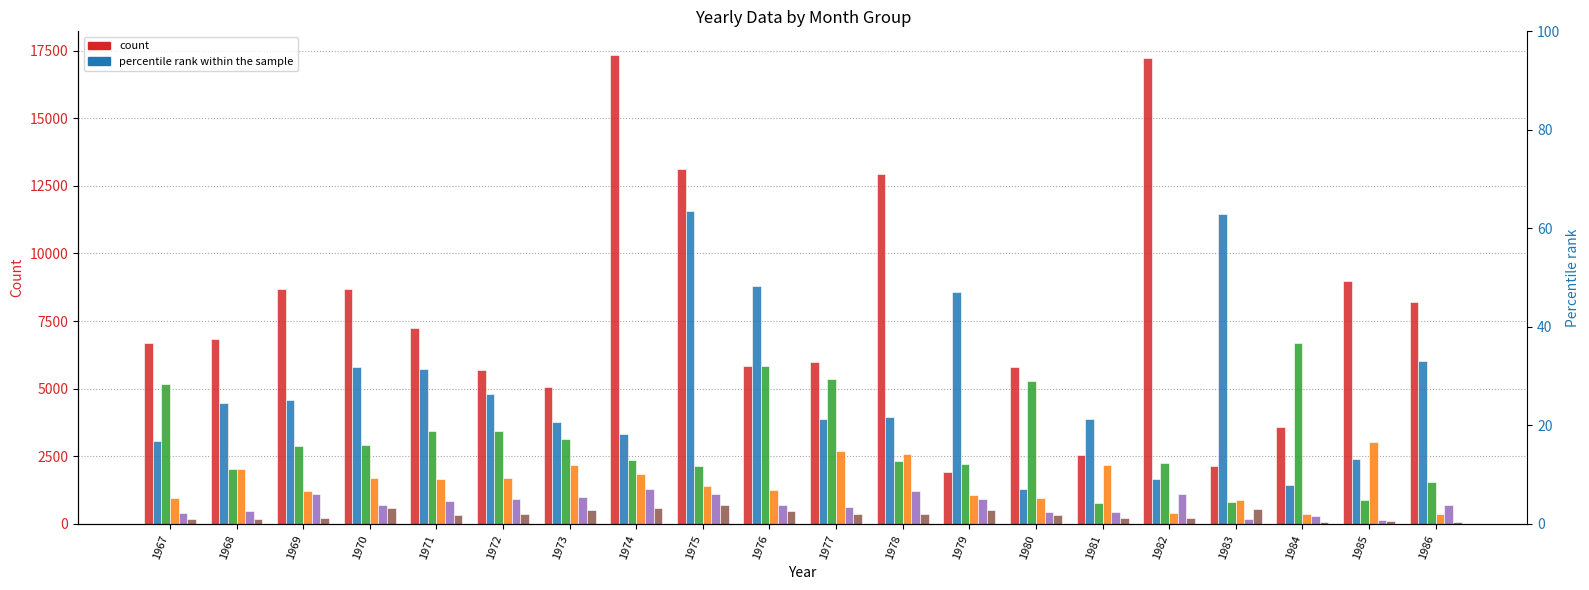

Count the number of data series in this chart.

6